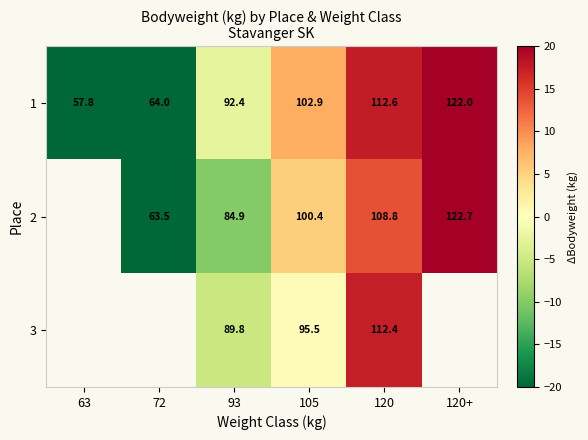

Where is 1 nearest to the value -5?

93